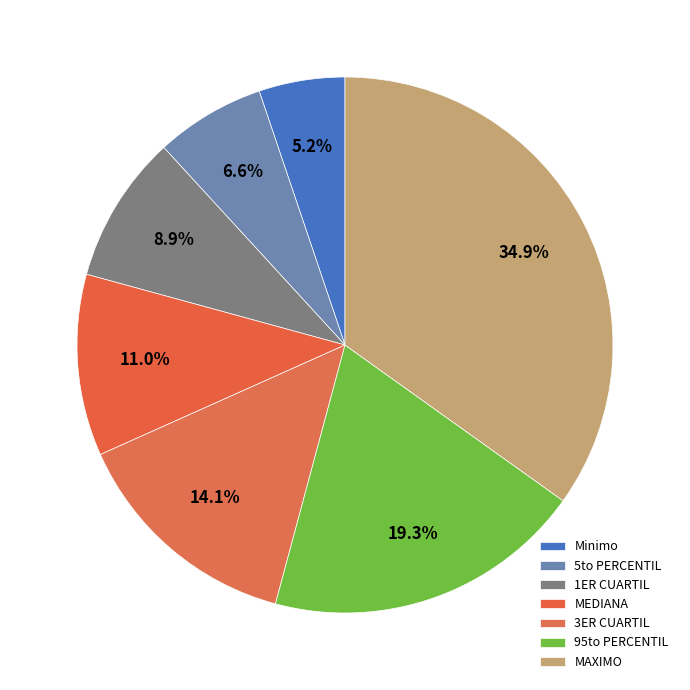

To the nearest percent, what portion does MEDIANA represent?

11%